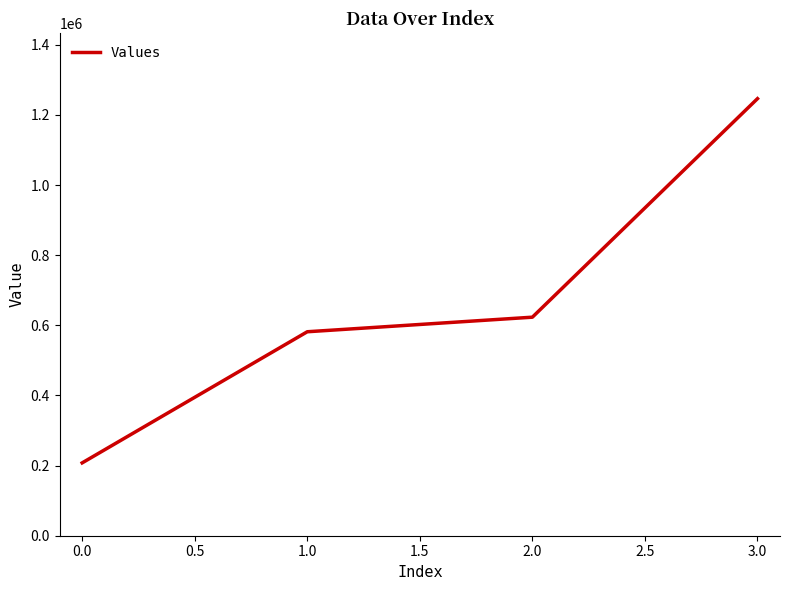

What is the sum of all values?

2658944